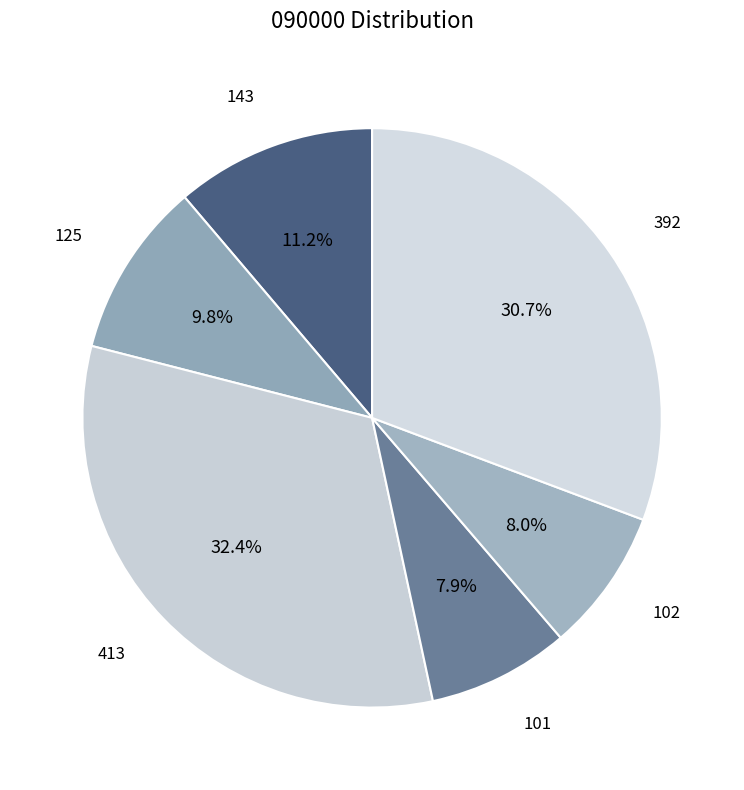

Which category has the biggest portion of the pie?

413